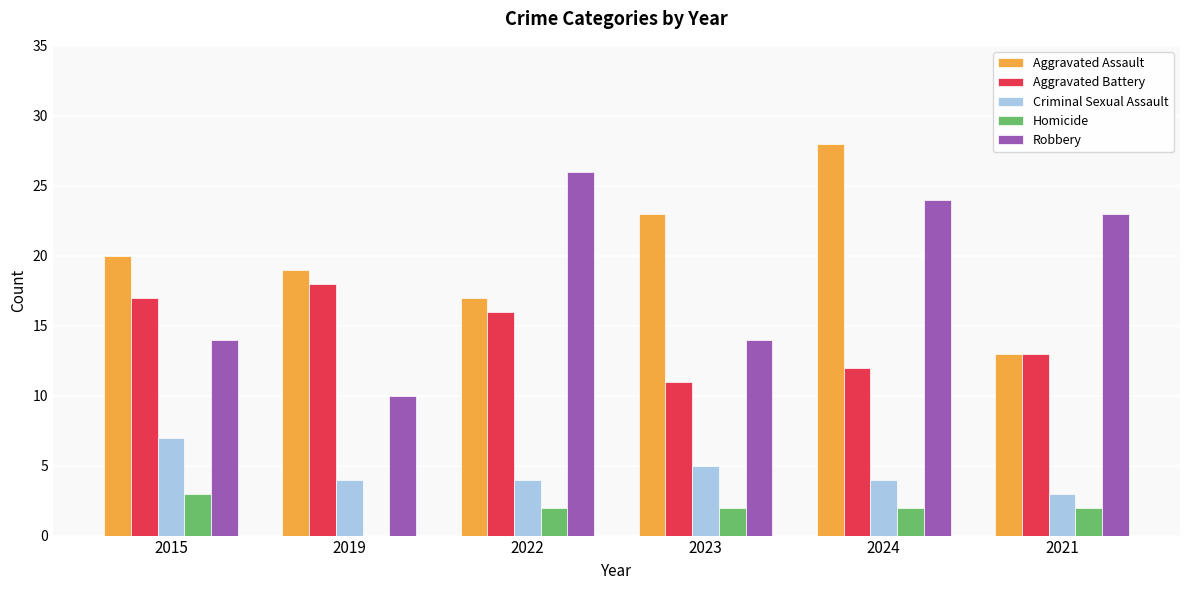

Is it true that Criminal Sexual Assault equals 7 at 2015?

True